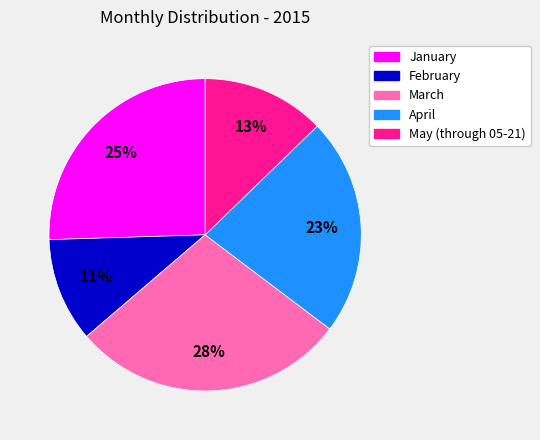

Approximately how many times larger is the value at January compared to March?

0.9